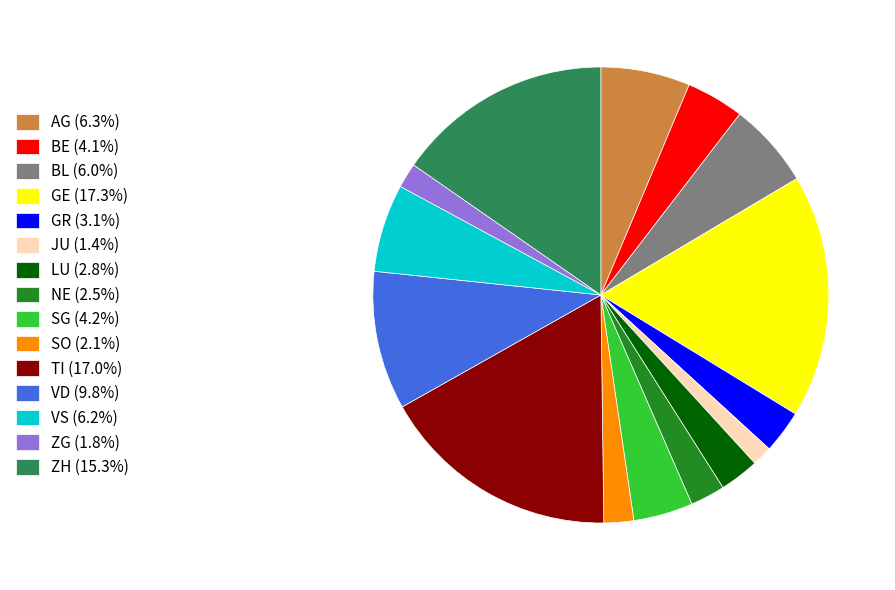

Combined, do BE (4.1%) and GR (3.1%) account for over 50%?

No